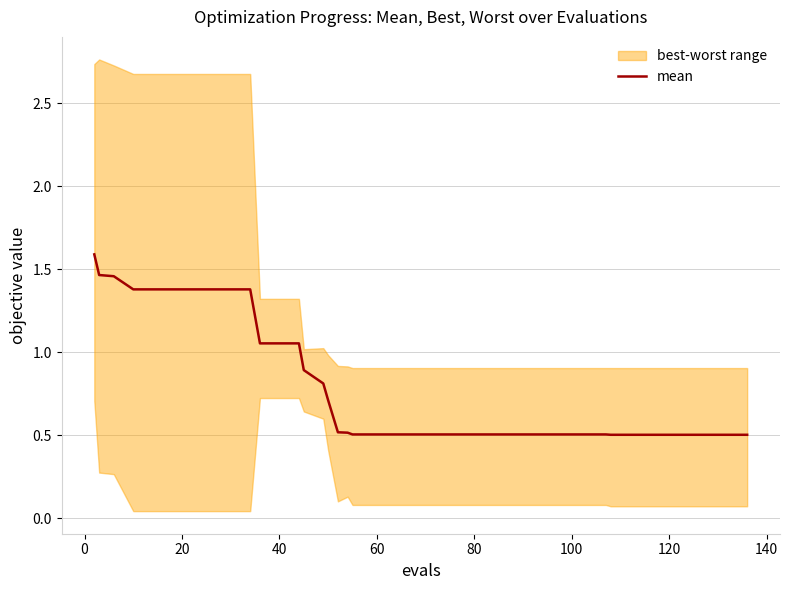

Reading left to right, transcribe all the data shown in this chart.

1.6	1.5	1.5	1.4	1.4	1.4	1.4	1.4	1.4	1.4	1.1	1.1	1.1	0.9	0.8	0.7	0.5	0.5	0.5	0.5	0.5	0.5	0.5	0.5	0.5	0.5	0.5	0.5	0.5	0.5	0.5	0.5	0.5	0.5	0.5	0.5	0.5	0.5	0.5	0.5